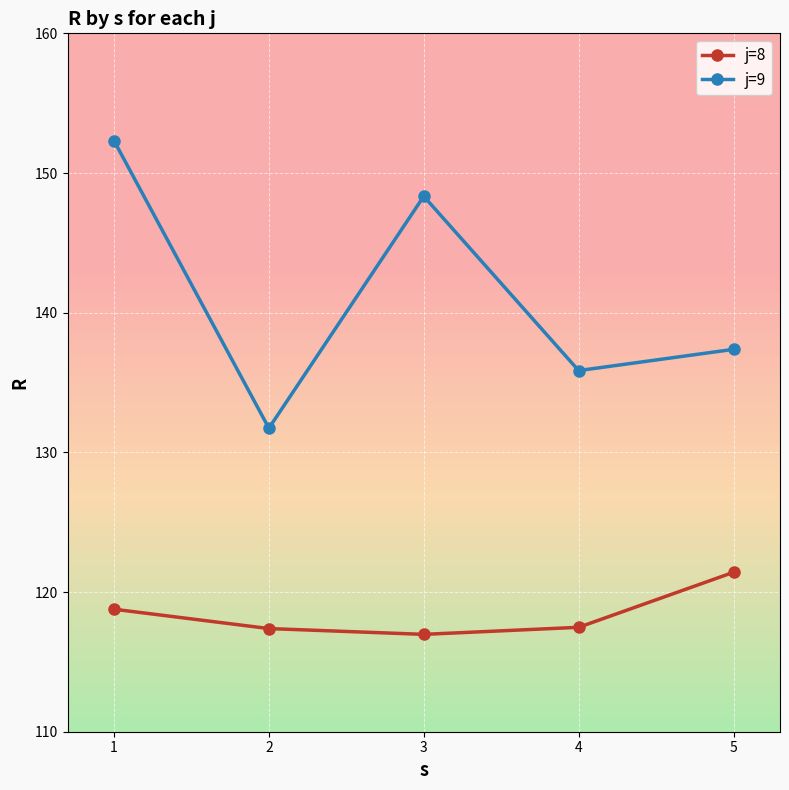

In j=9, how many points are lower than both neighbors (excluding endpoints)?

2